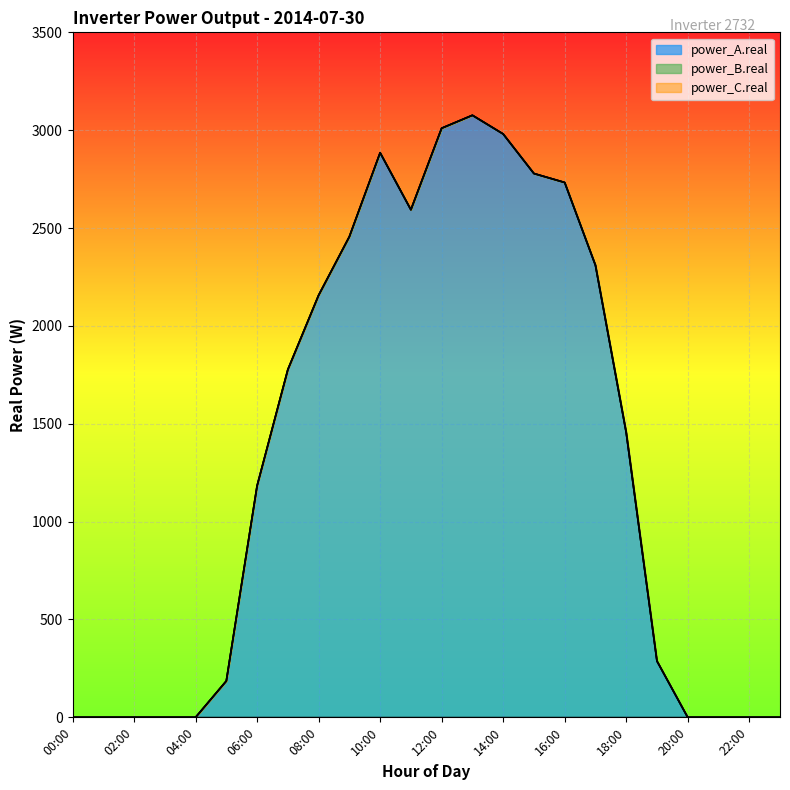

How many data points in power_A.real are above 1455?

12